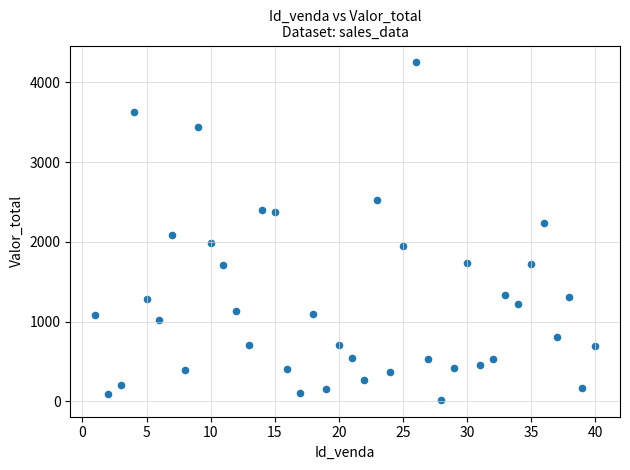

What is the range of X values (max minus min)?

39.0